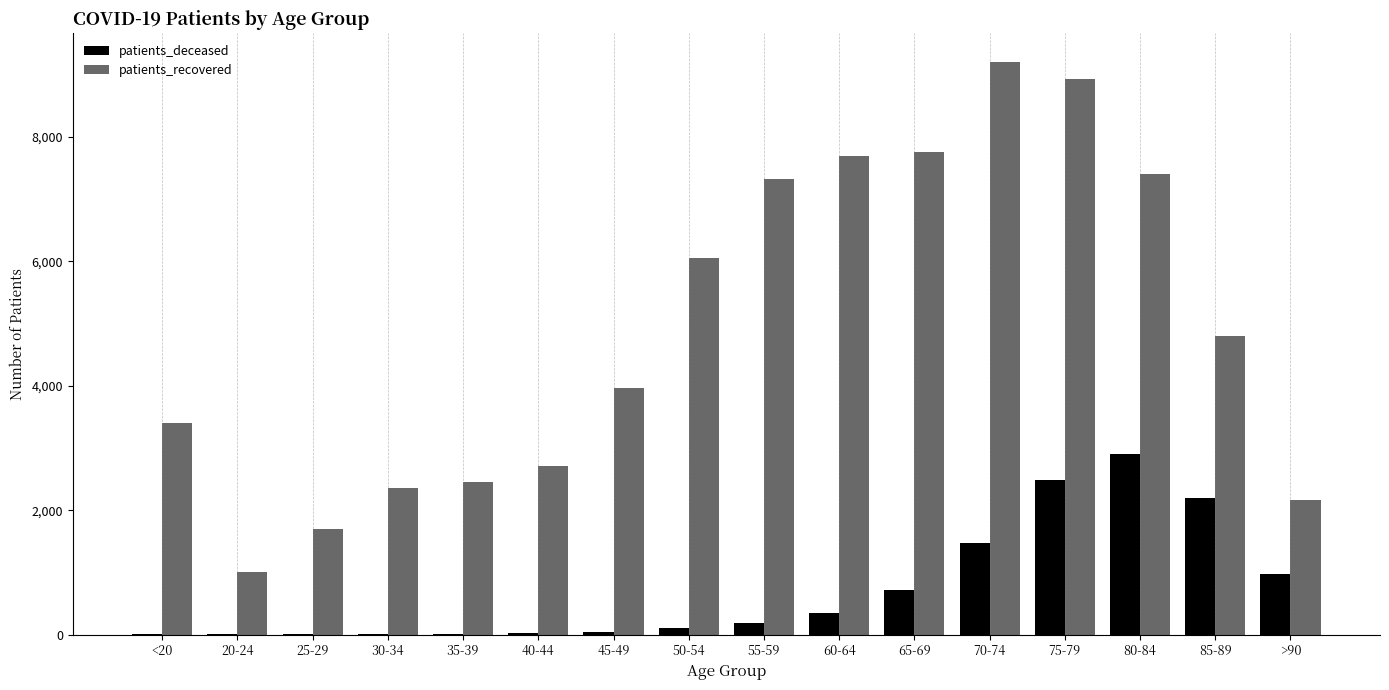

What is the greatest value displayed?

9207